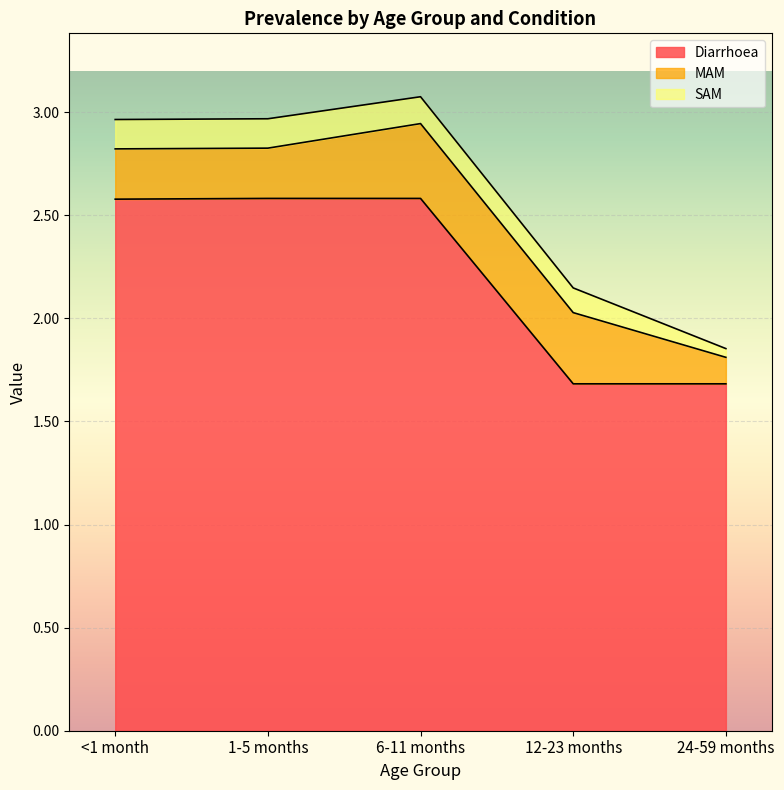

What is the sum of all Diarrhoea values?

11.1